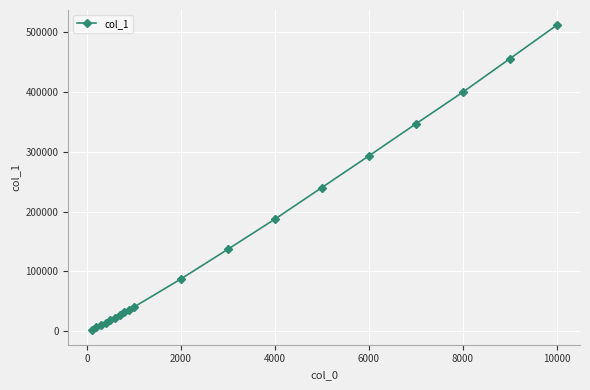

How many lines are shown in the chart?

1